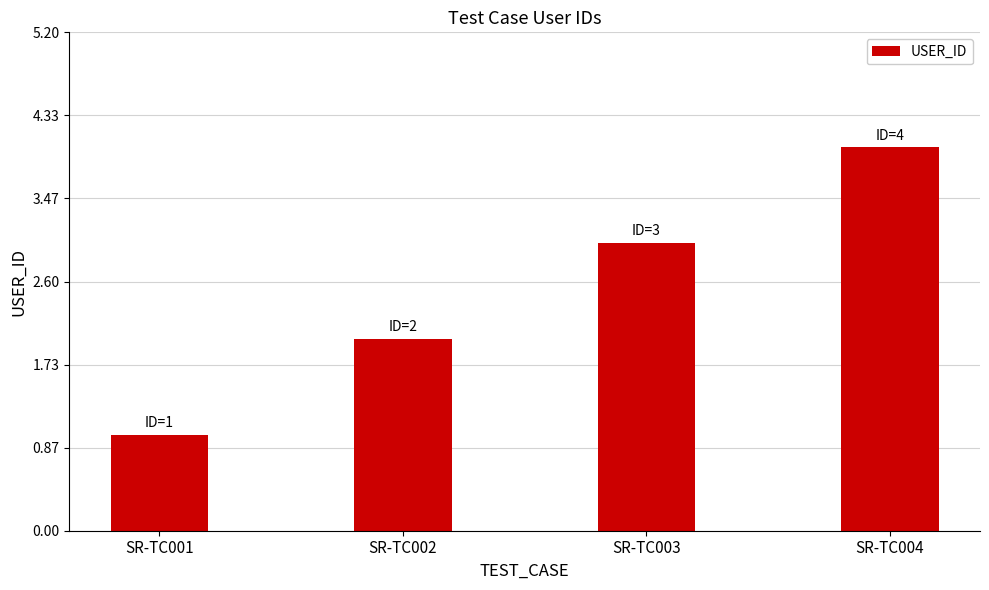

What is the minimum value shown in the chart?

1